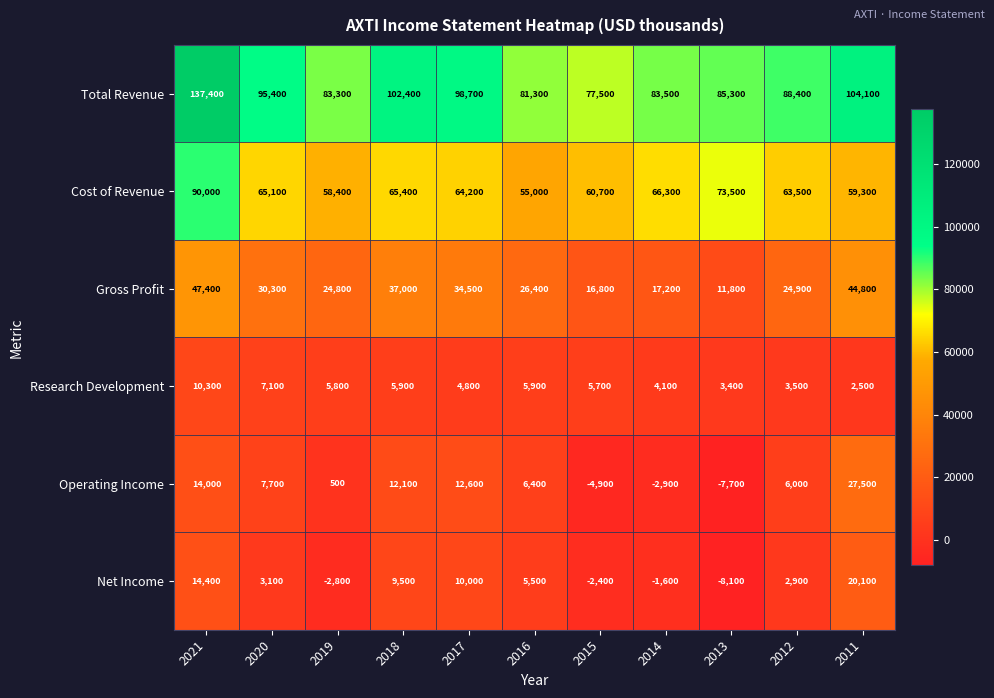

Between 2021 and 2014, which series saw the biggest shift?

Total Revenue